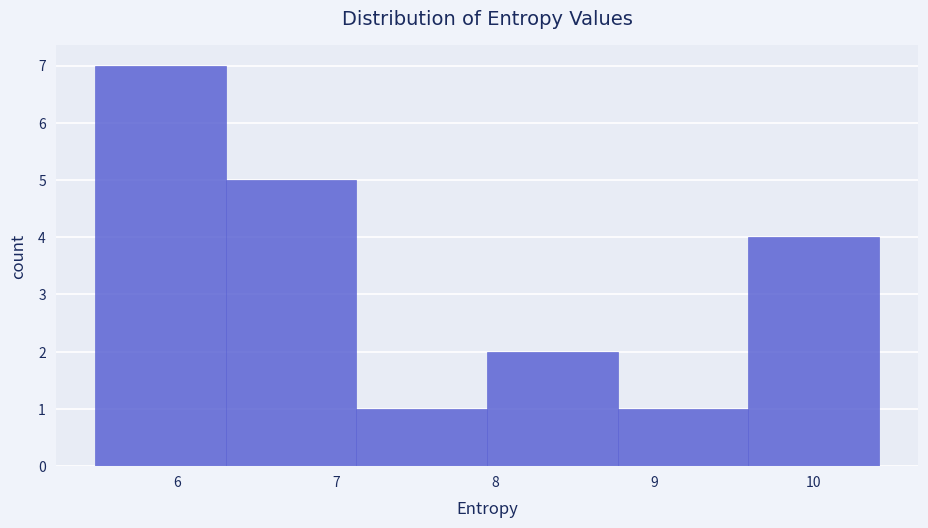

Over which range of the x-axis is the bar tallest?

5.5 to 6.3